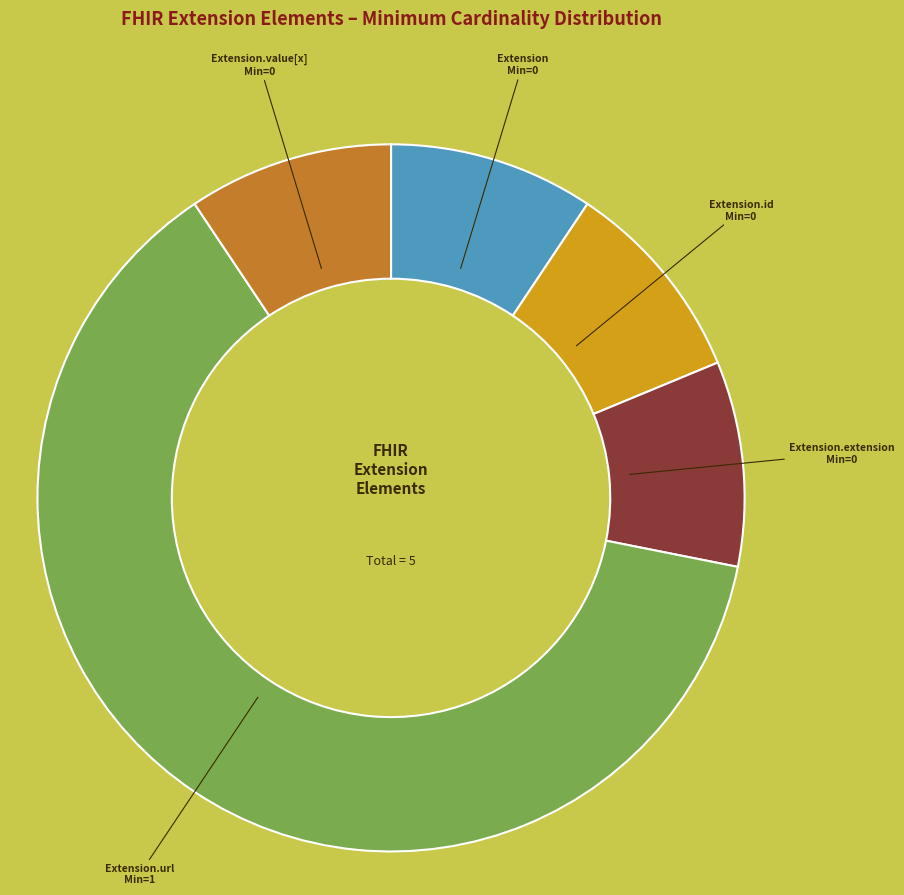

Does any single category account for the majority?

Yes